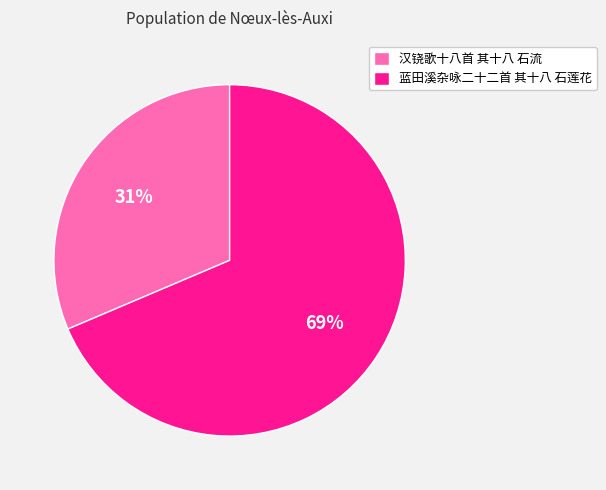

Which category has the smallest portion of the pie?

汉铙歌十八首 其十八 石流